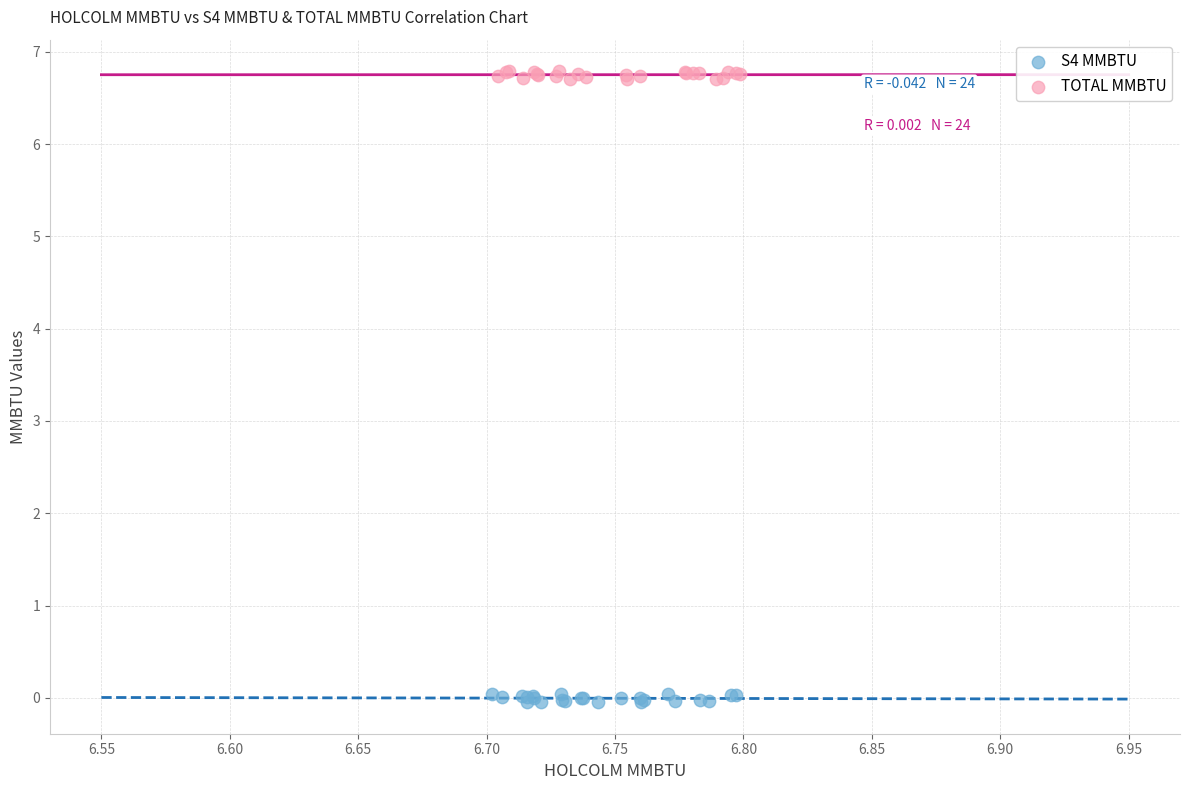

Which series contains the lowest Y value?

S4 MMBTU